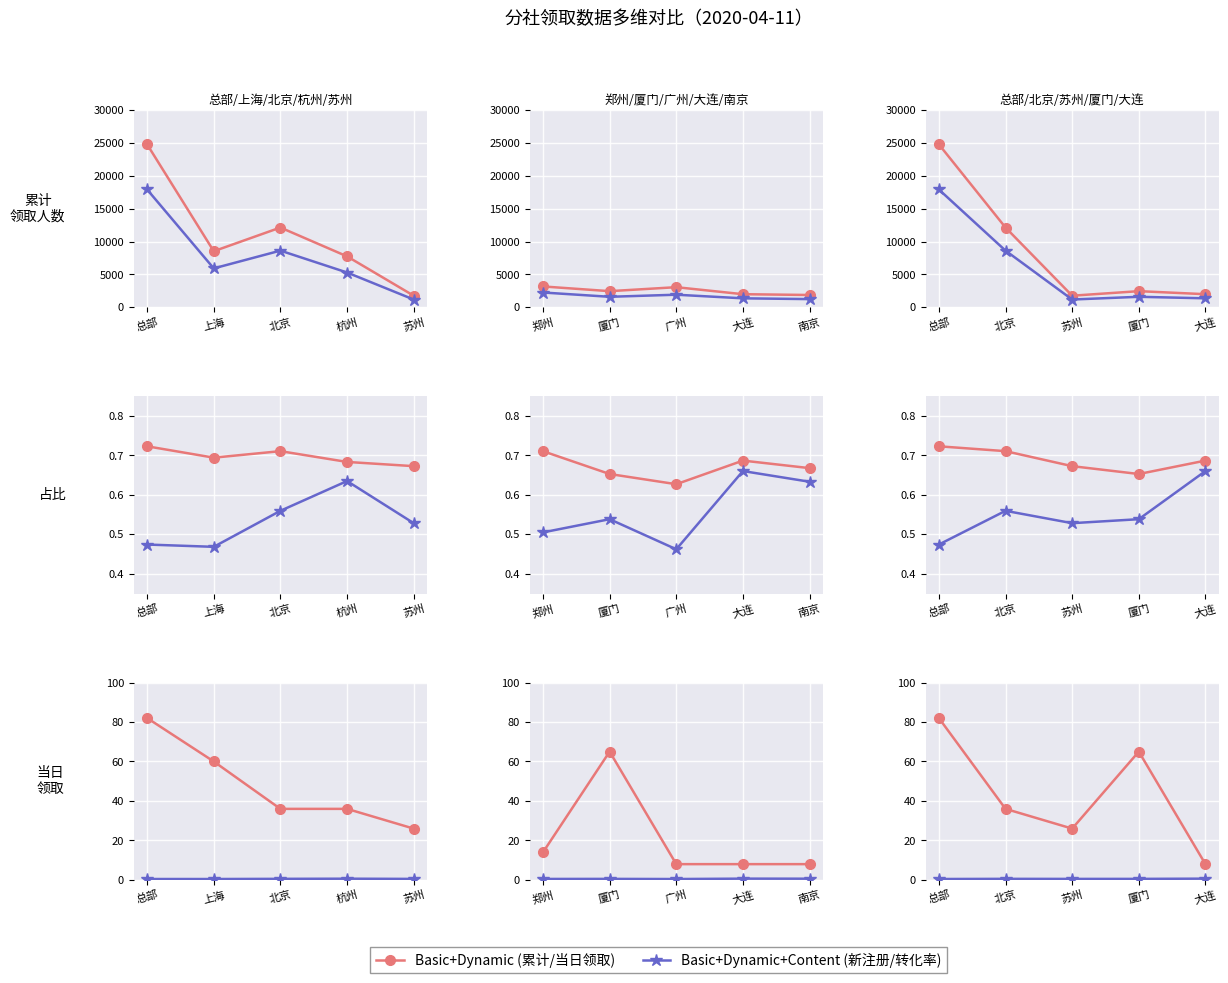

Is the value of 累计_新注册并领取人数 at 大连 greater than the value of 累计_新注册占比 at 总部?

Yes